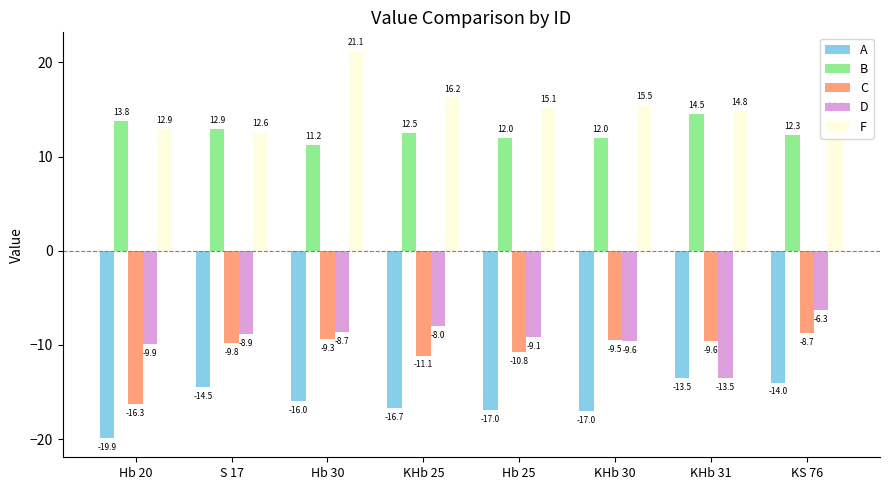

At which category does the chart reach its peak across all series?

Hb 30